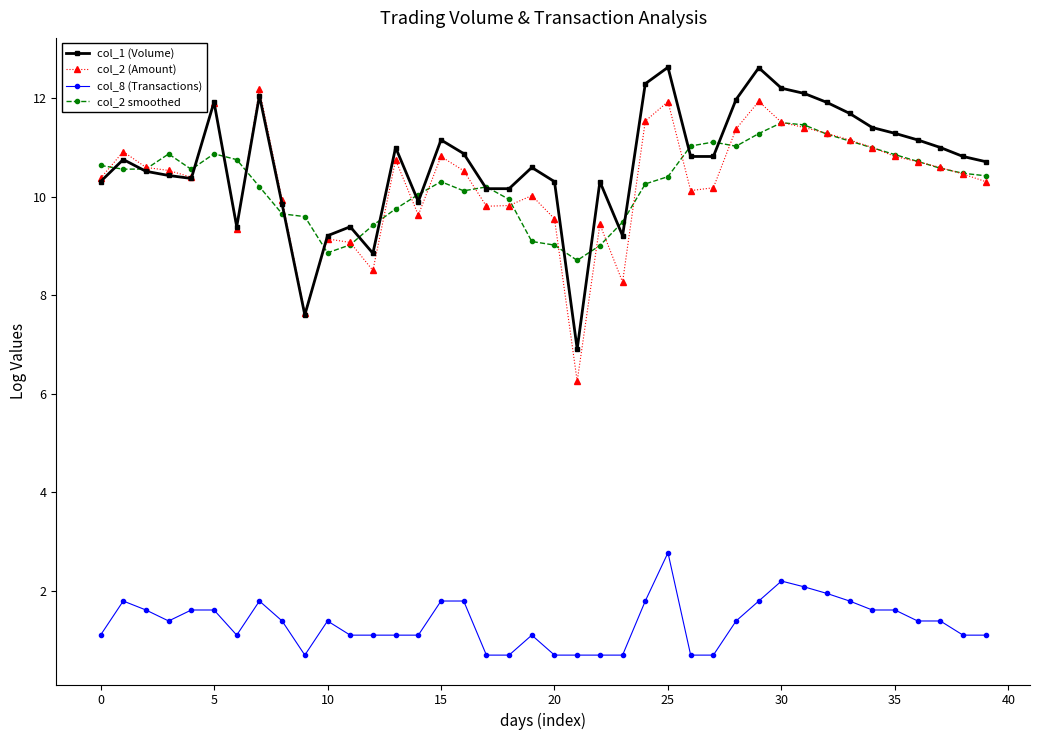

True or false: col_8 (Transactions) has more than 0 points higher than both neighbors.

True